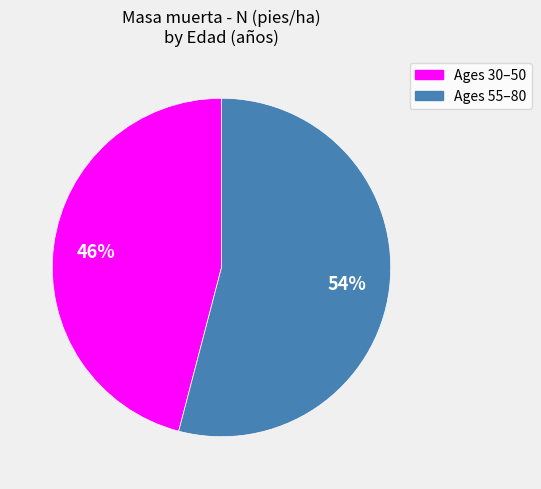

To the nearest percent, what is the difference between the largest and smallest slice percentages?

8%